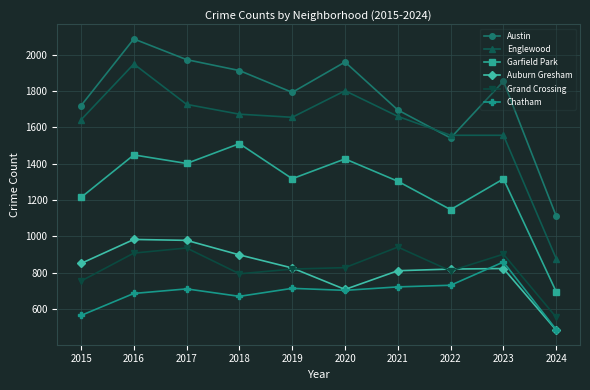

Where is Austin nearest to the value 1598?

2022